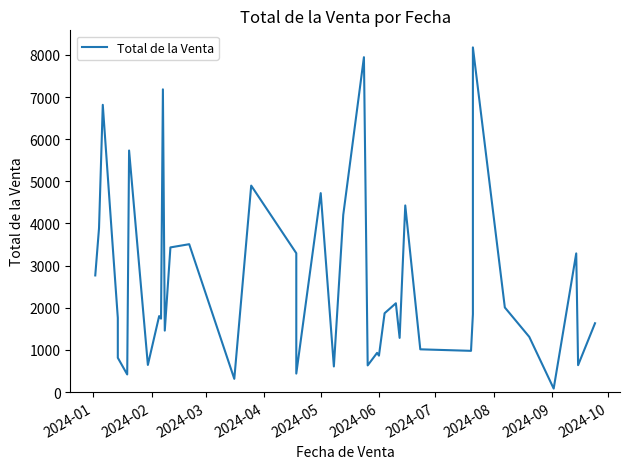

True or false: there are more than 0 points higher than both neighbors.

True